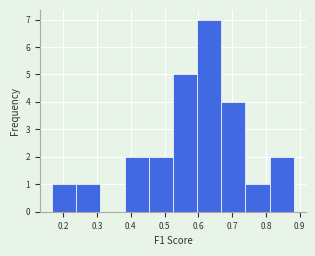

What is the height of the bar covering 0.74 to 0.81 on the x-axis? Neither the bar edges nor the heights are printed on the chart, so give them approximately, as read against the axes.

1